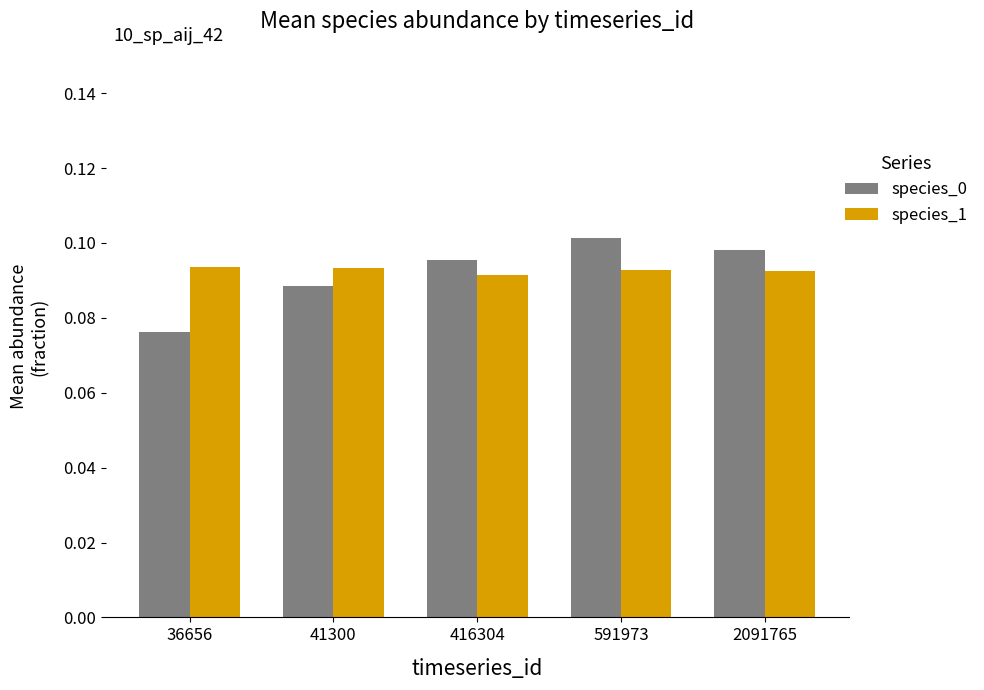

Is the value of species_0 at 36656 greater than the value of species_1 at 2091765?

No